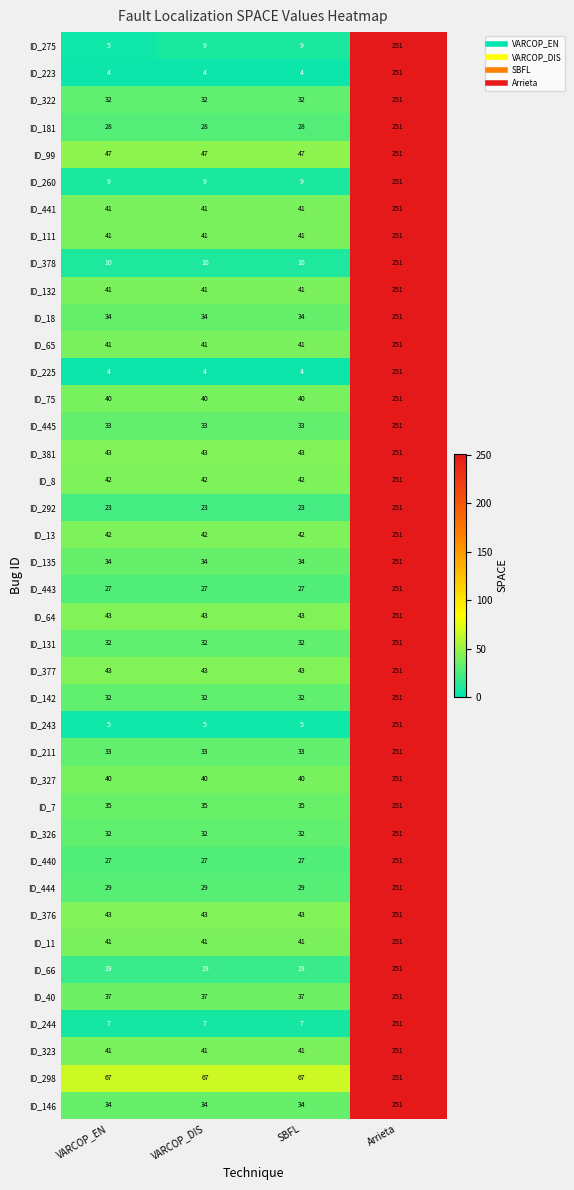

Is it true that ID_135 equals 46 at VARCOP_EN?

False